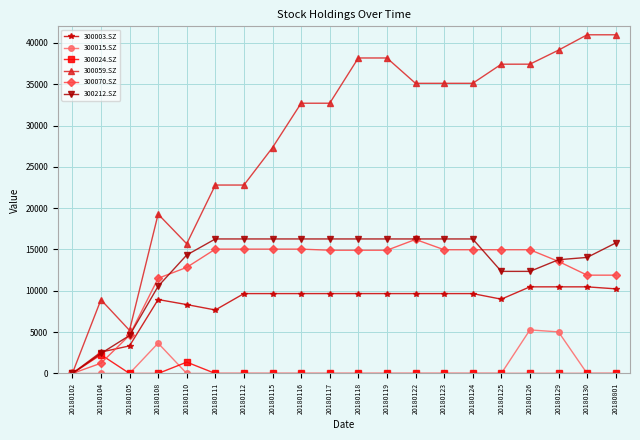

Which series changed the most between 20180112 and 20180115?

300059.SZ